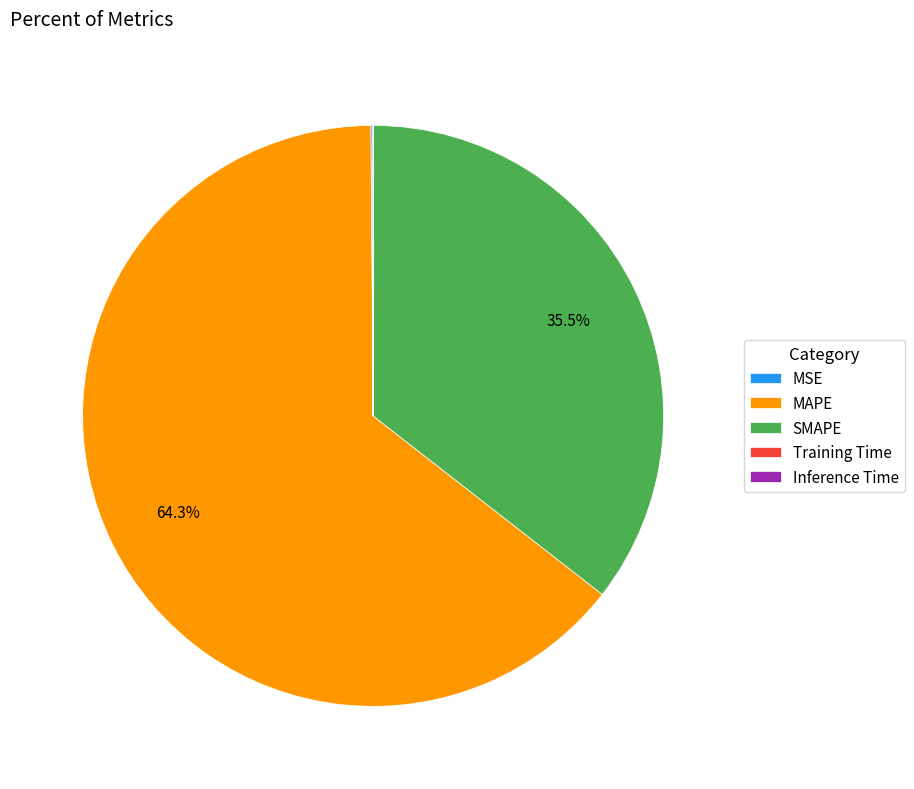

What percentage do SMAPE and MAPE together represent?

99.9%